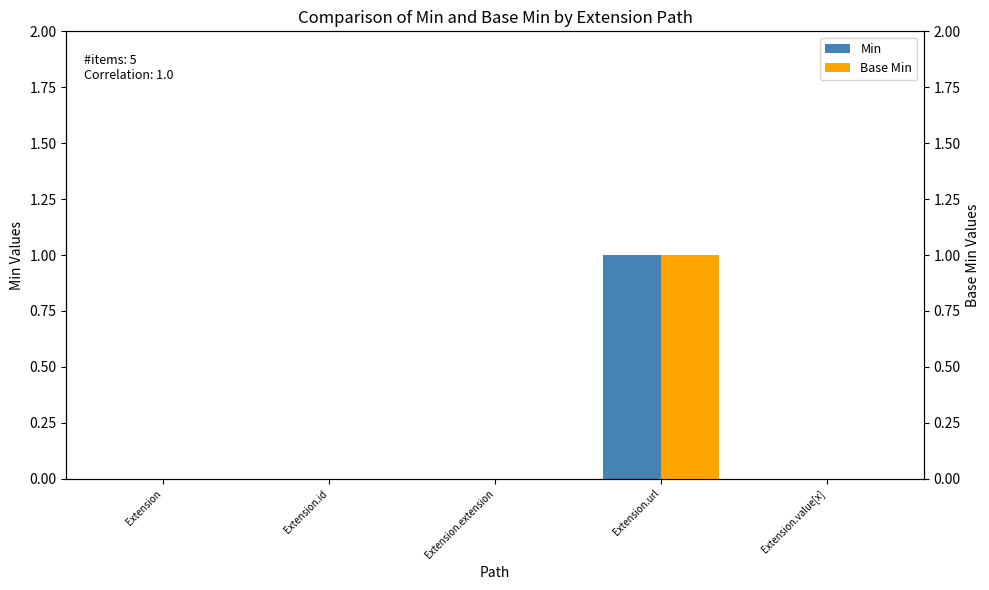

What is the highest value of the Min series?

1